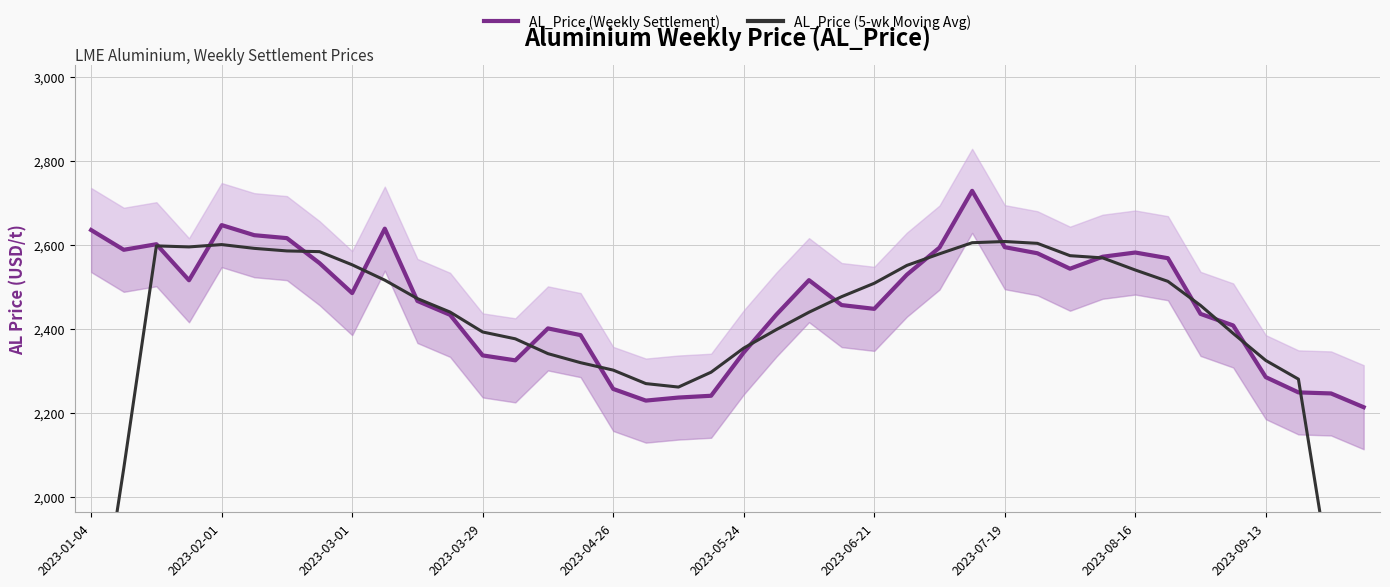

How many lines are shown in the chart?

2